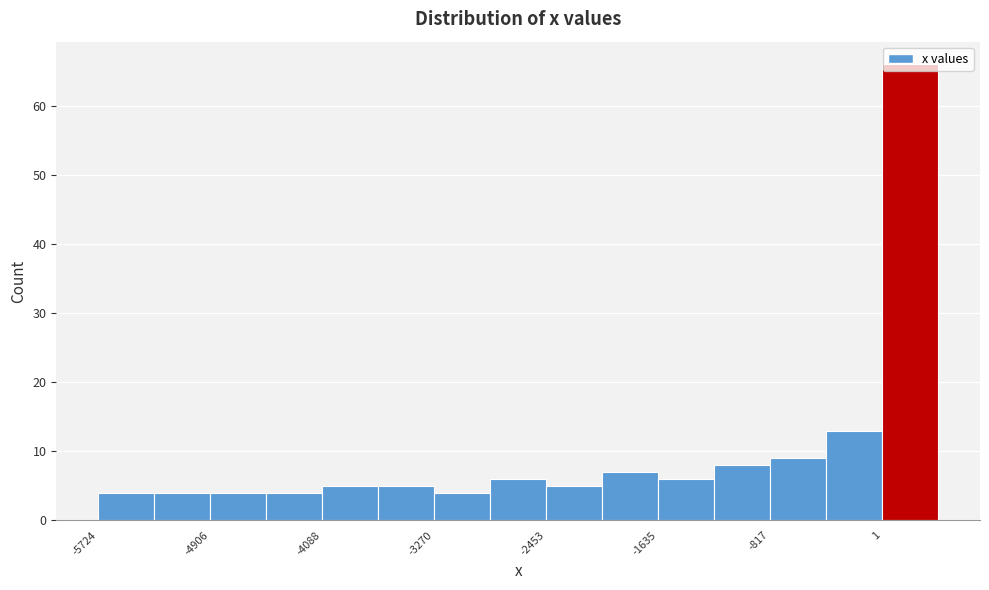

How tall is the bar that spans -800 to -400 on the x-axis? Neither the bar edges nor the heights are printed on the chart, so give them approximately, as read against the axes.

9